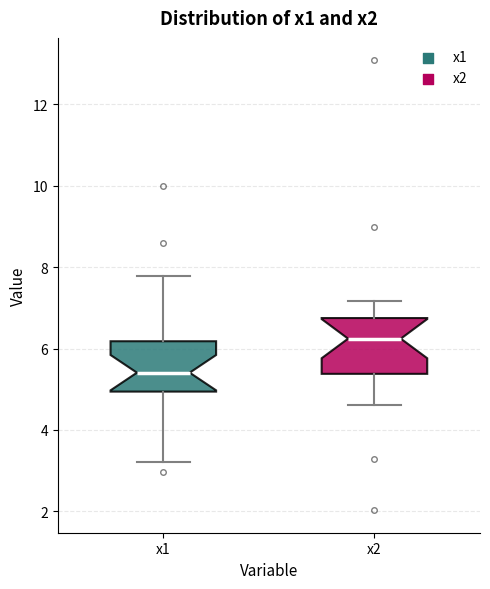

Reading left to right, read every box against the y-axis: the position of its median line, the range the box covers, and the ends of its whiskers. The values are not printed on the chart, so give them approximately, as read against the axis.

x1: median 5.4, box 5.0 to 6.2, whiskers 3.2 to 7.8
x2: median 6.2, box 5.4 to 6.8, whiskers 4.6 to 7.2